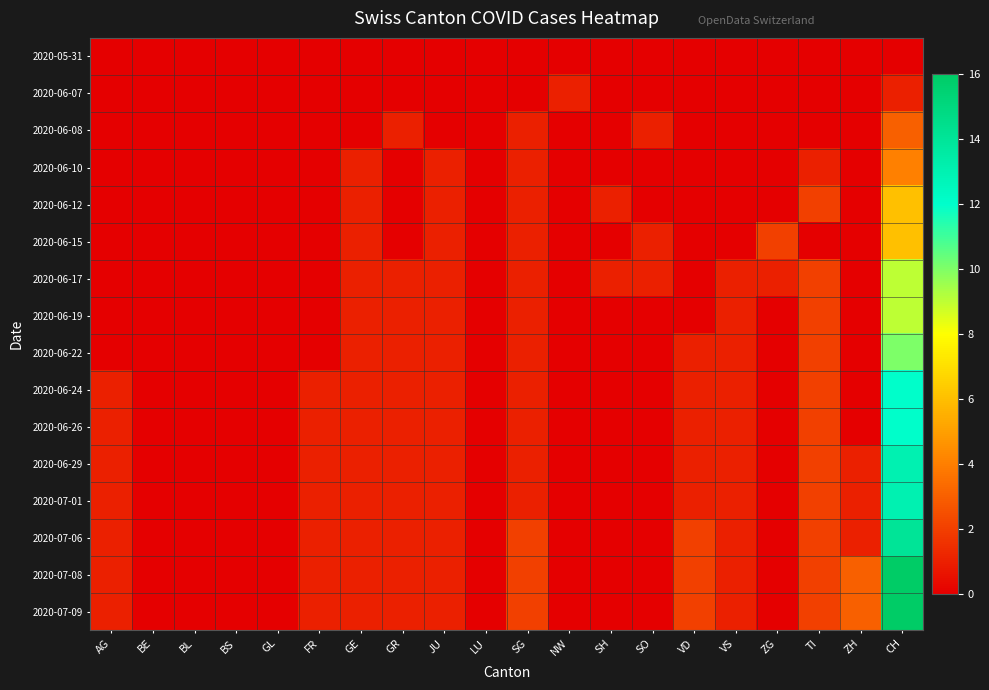

Which category has the lowest value across all series?

AG